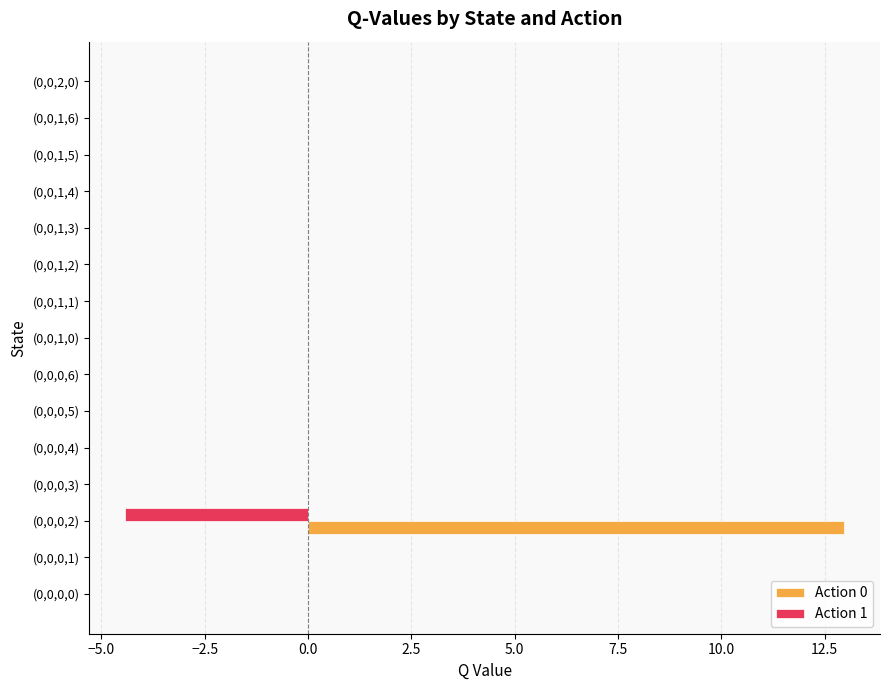

What is the greatest value displayed?

13.0